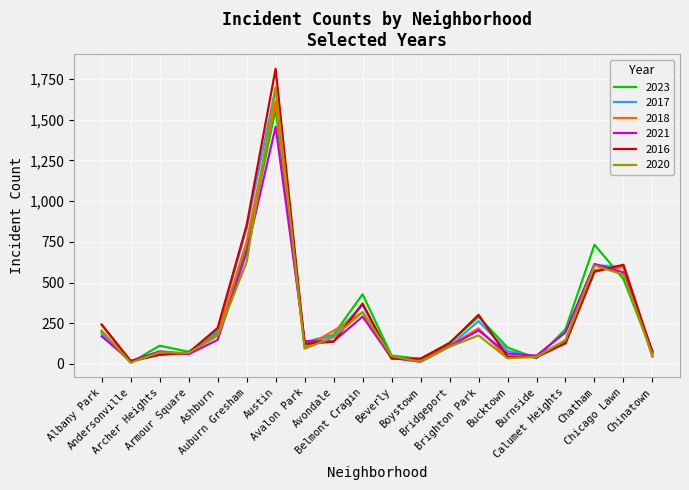

What is the sum of the 2023 values at Armour Square and Avalon Park?

208